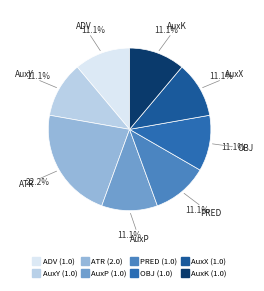

Which slice is the largest?

ATR